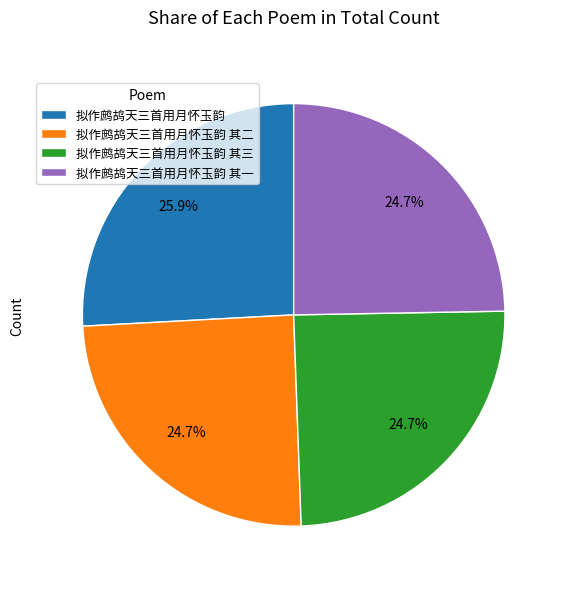

To the nearest percent, what percentage of the pie is 拟作鹧鸪天三首用月怀玉韵 其一?

25%